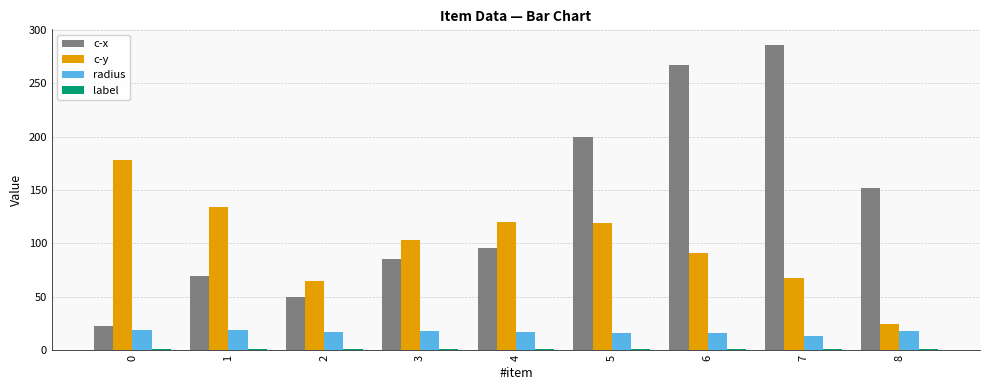

Rank the categories by c-x value from highest to lowest.

7, 6, 5, 8, 4, 3, 1, 2, 0